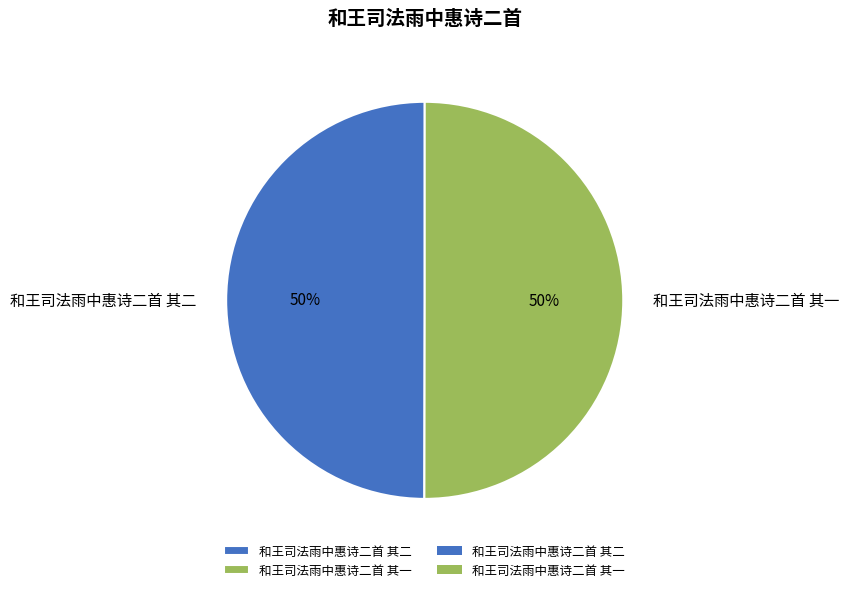

Approximately how many times larger is the value at 和王司法雨中惠诗二首 其一 compared to 和王司法雨中惠诗二首 其二?

1.0